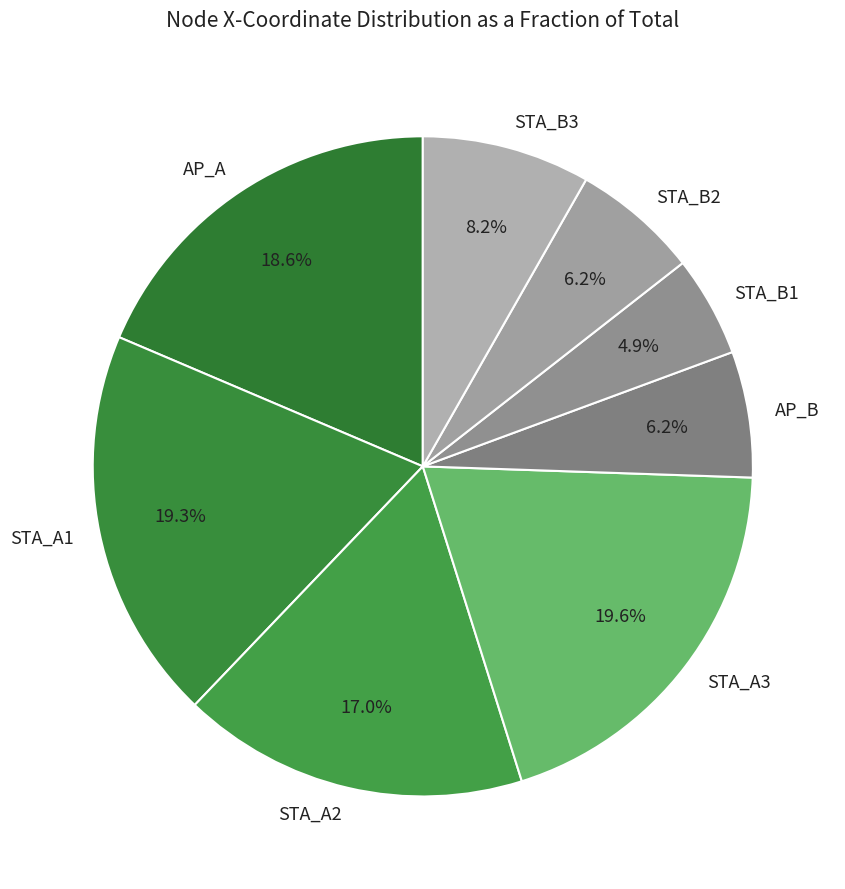

Does any single category account for the majority?

No